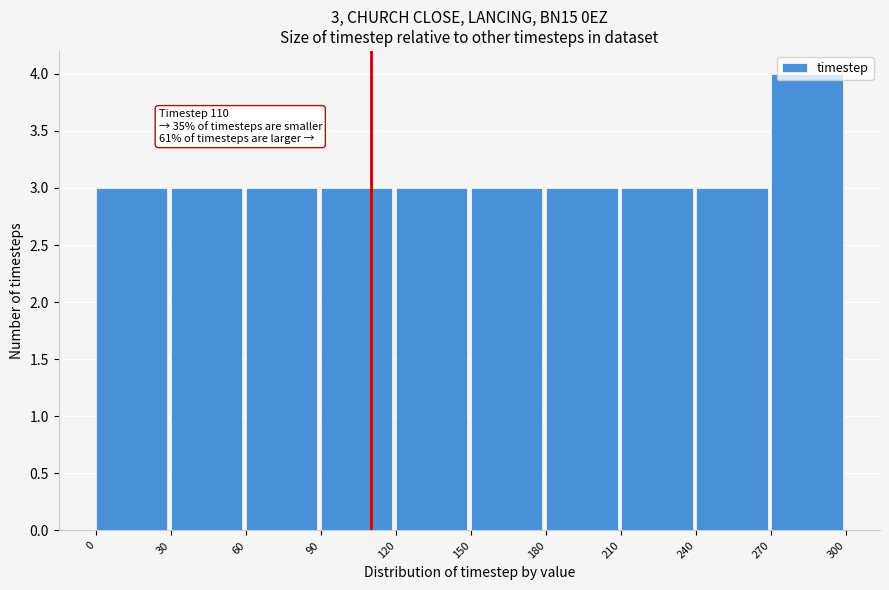

Over which range of the x-axis is the bar tallest?

270 to 300